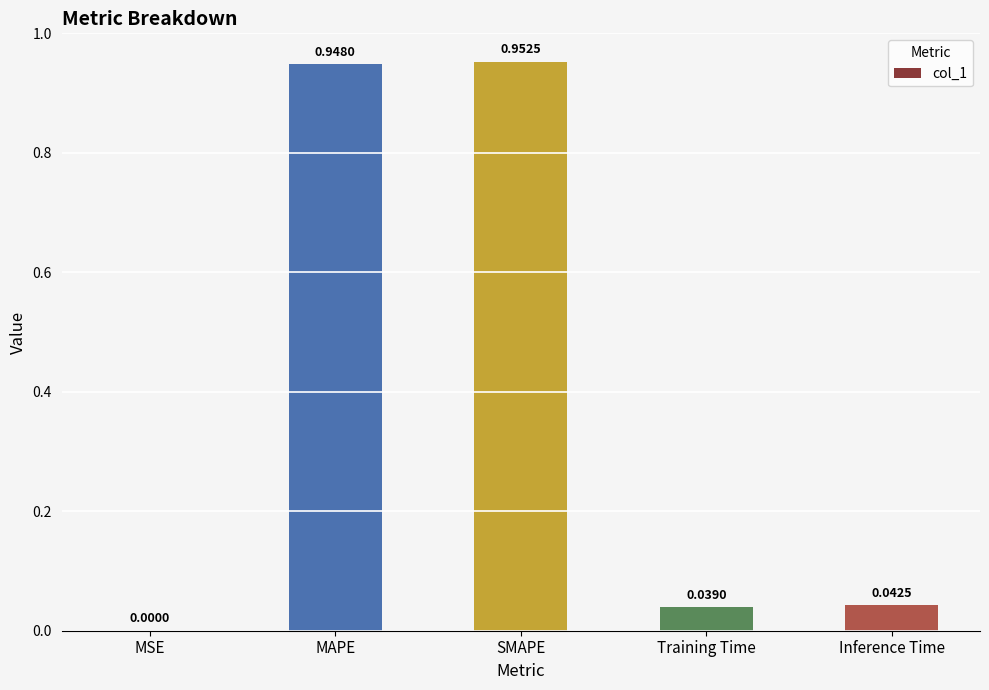

What is the sum of all values?

2.0